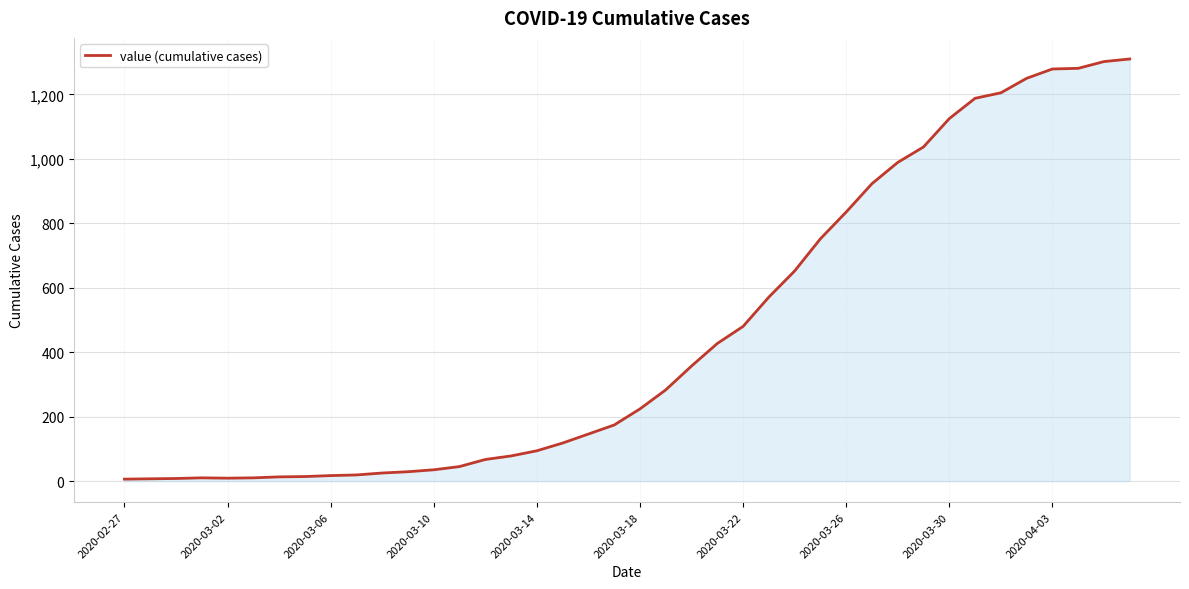

What is the greatest value displayed?

1310